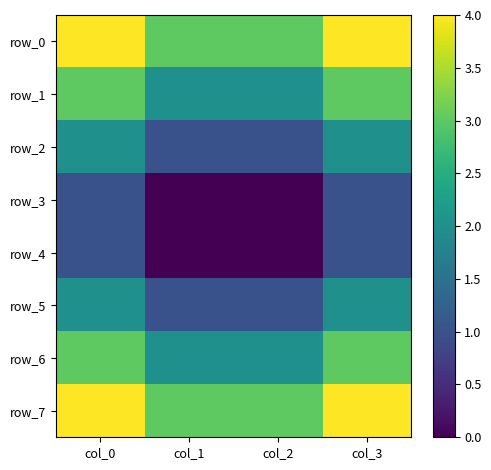

At how many categories does at least one series exceed 1?

4